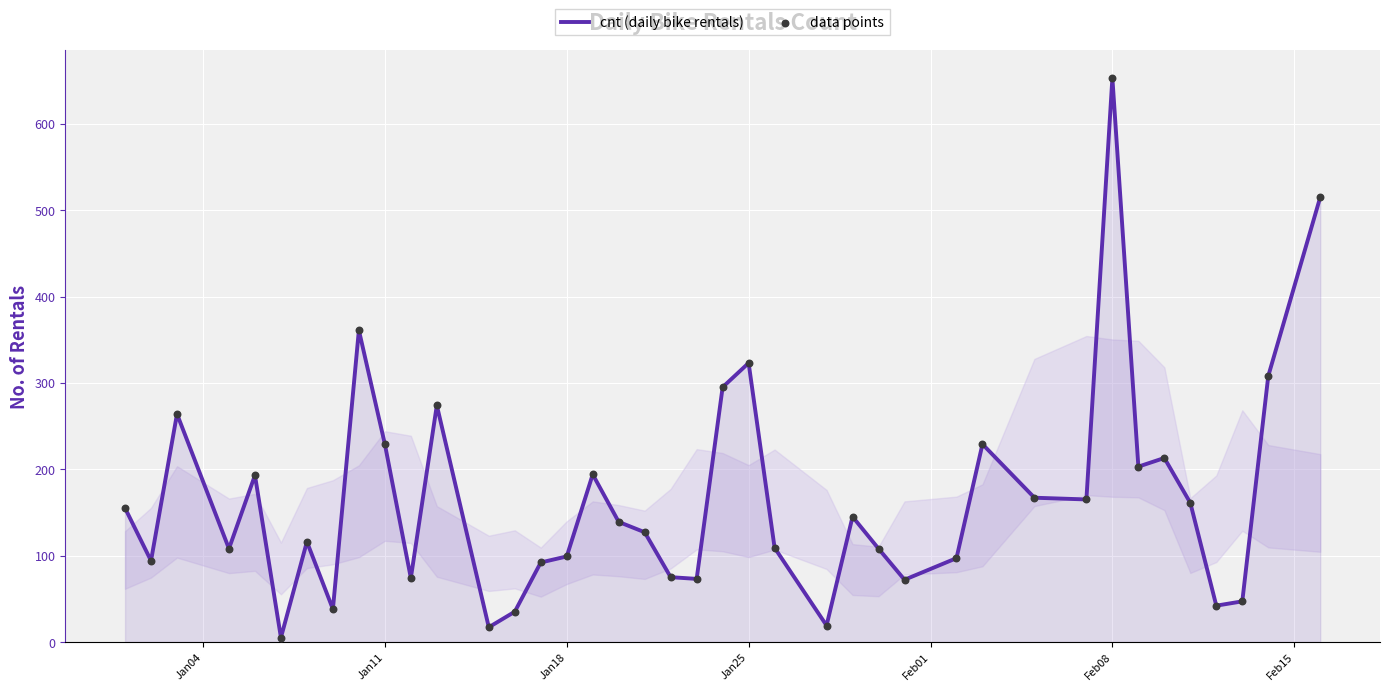

What is the maximum value shown in the chart?

653